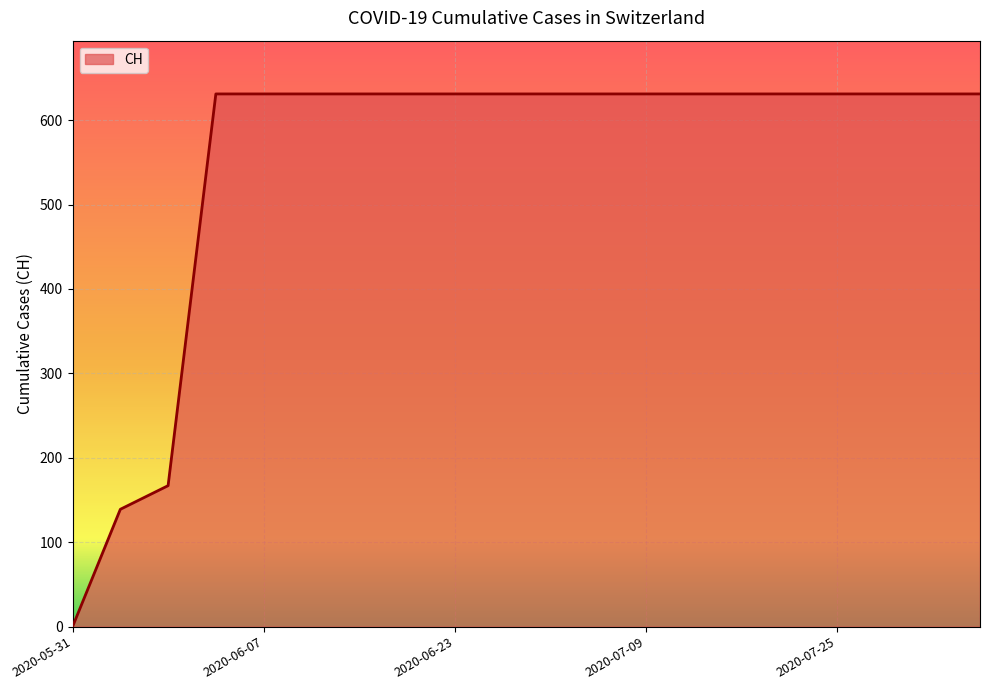

What is the difference between the maximum and minimum values?

631